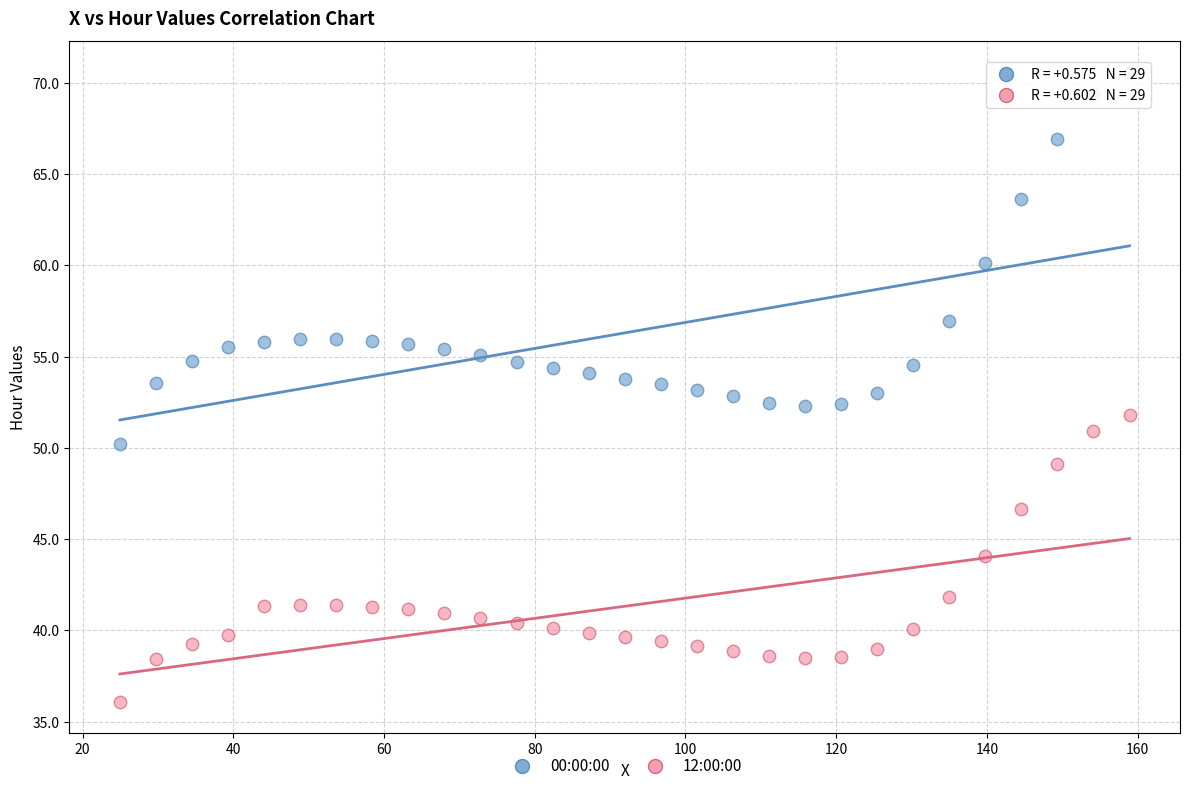

Which series has the widest spread of Y values?

00:00:00